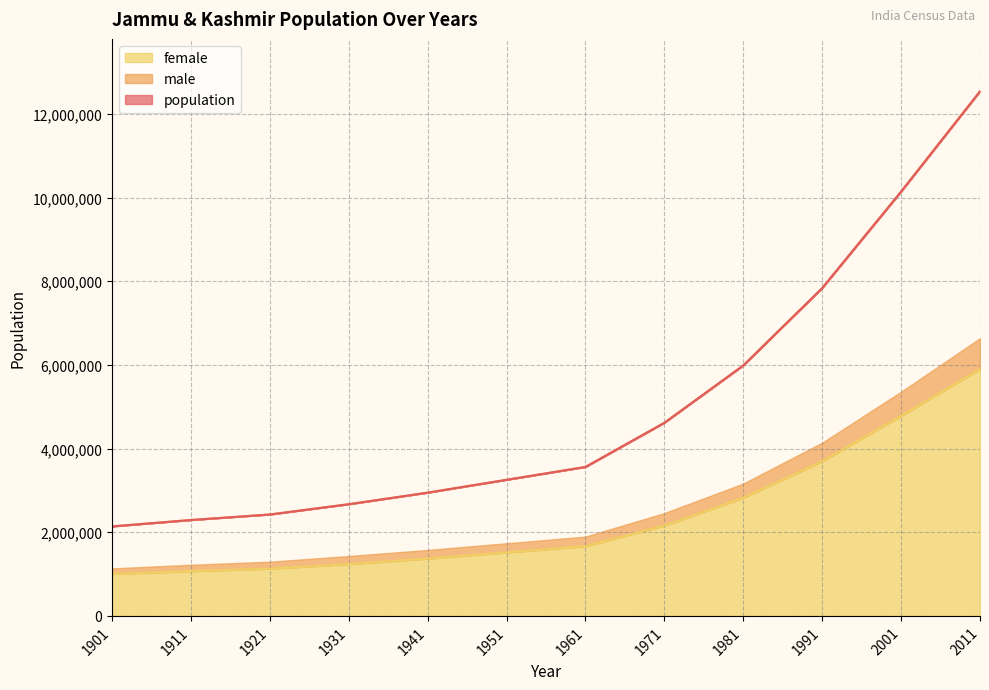

What is the value of the female point at the 1st from the left?

1002596